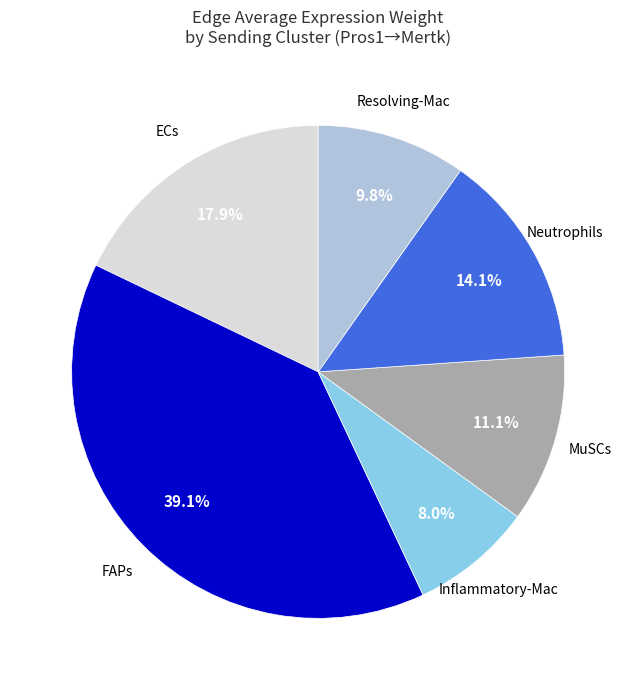

How much of the chart is everything except MuSCs?

88.9%